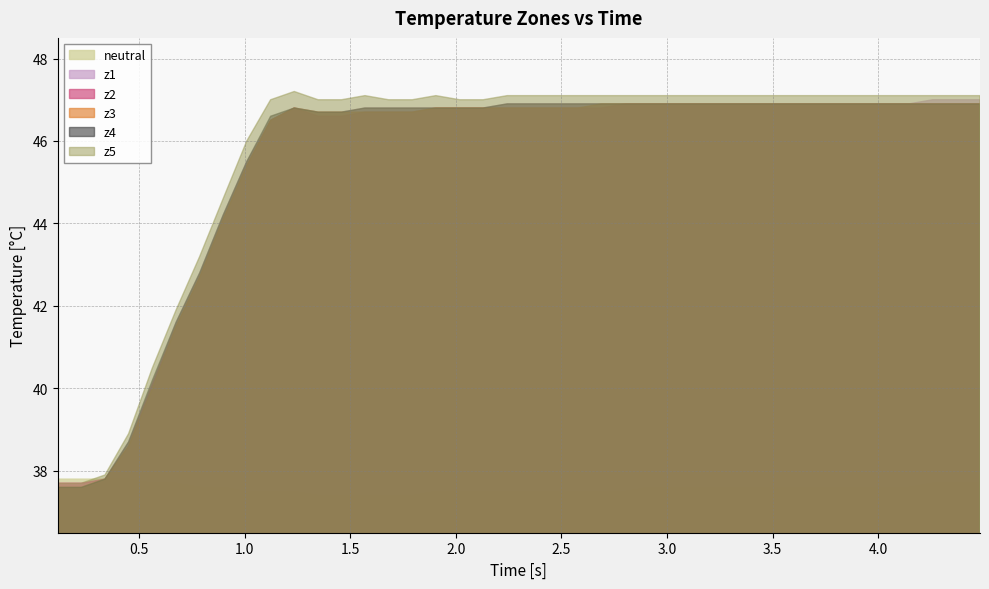

How many intersections are there between z5 and neutral?

1